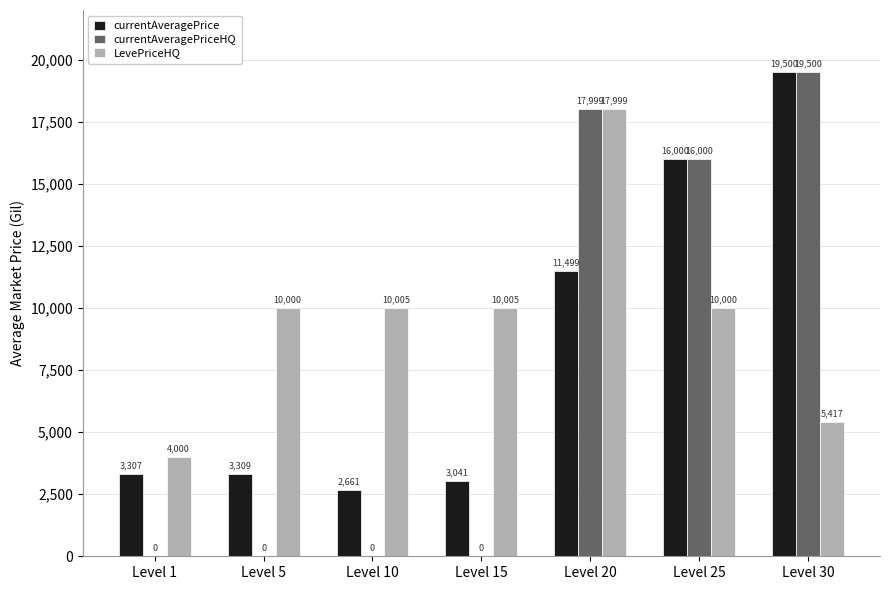

What is the maximum value shown in the chart?

19500